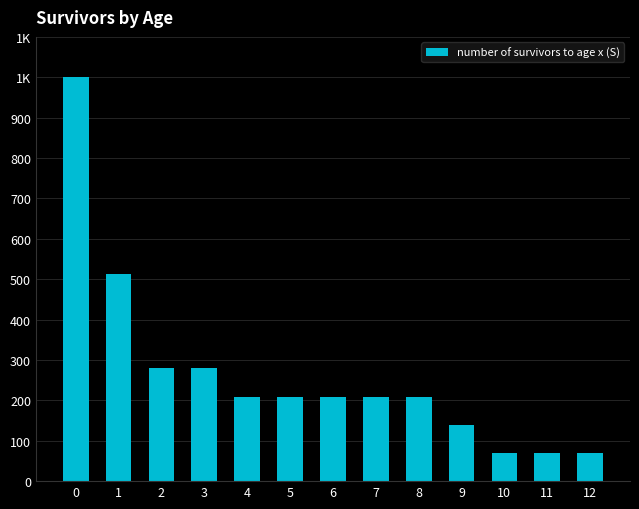

What is the average value?

266